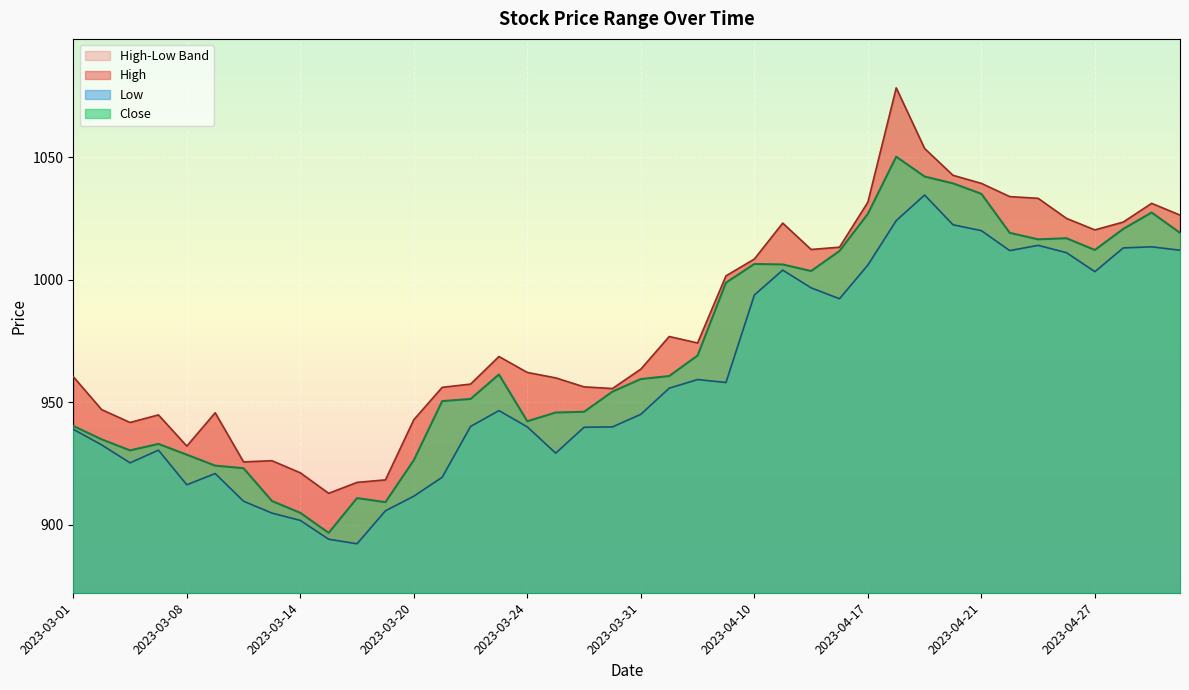

How many categories are shown in the chart?

40